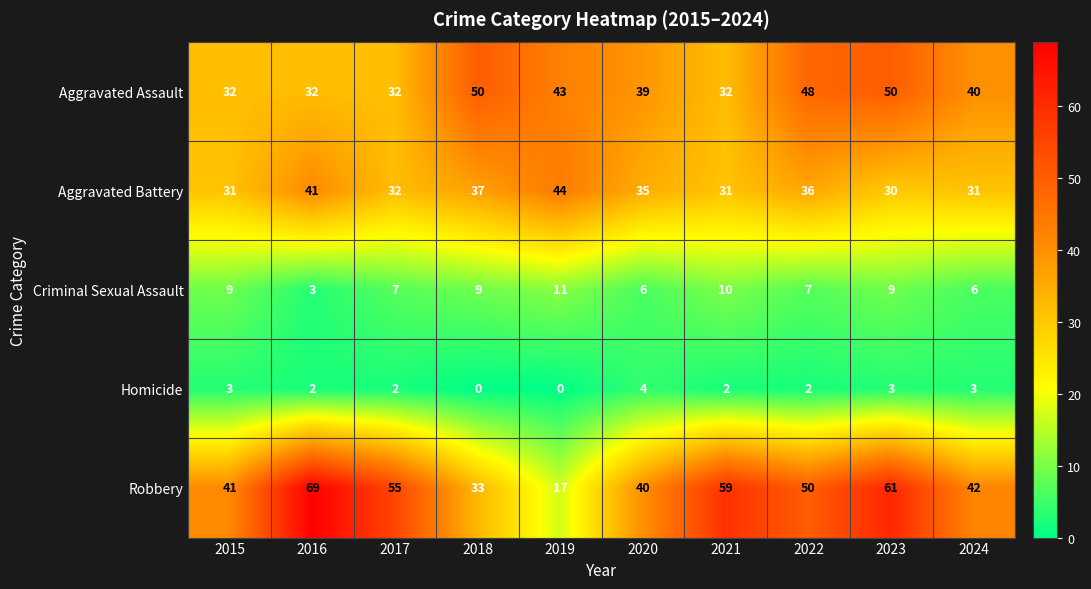

What is the maximum value for Aggravated Battery?

44